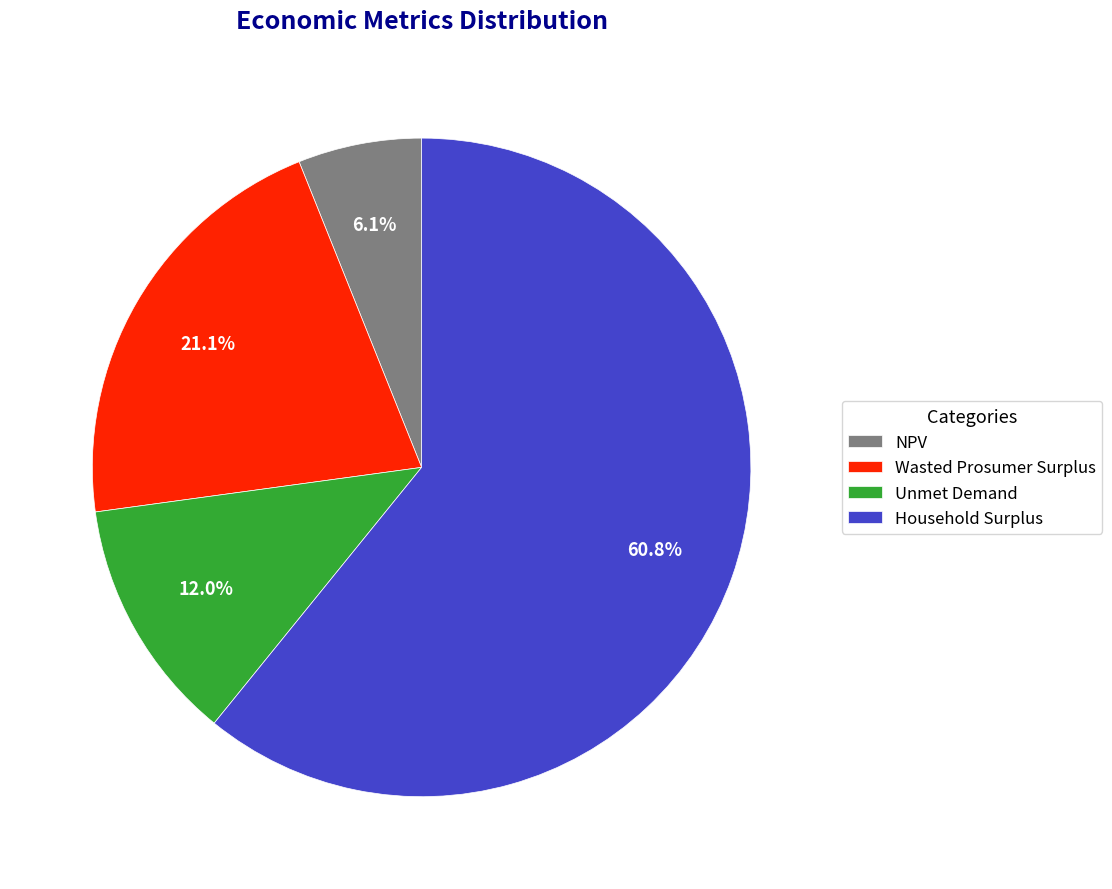

True or false: NPV accounts for 6% of the total.

True